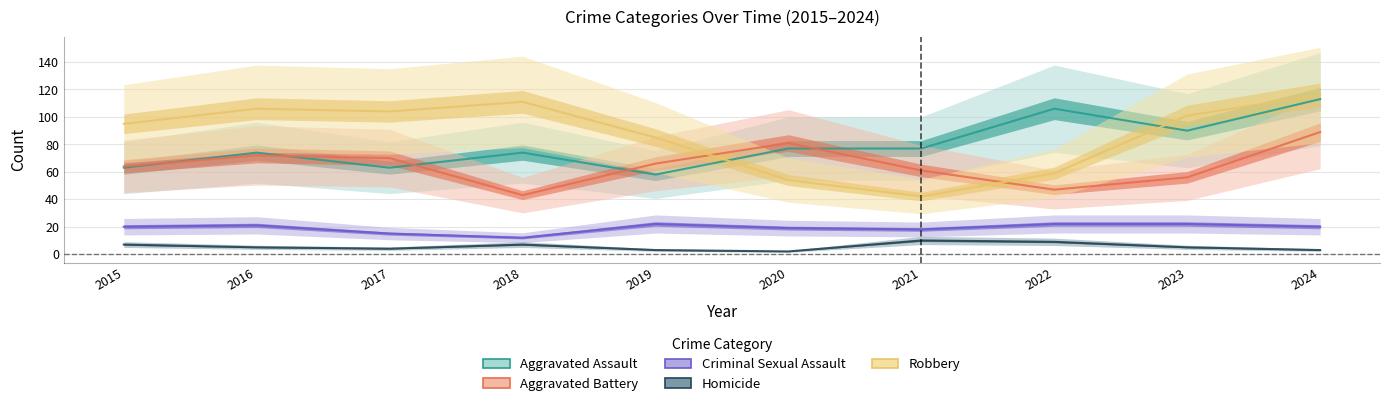

At how many categories does at least one series exceed 114?

1